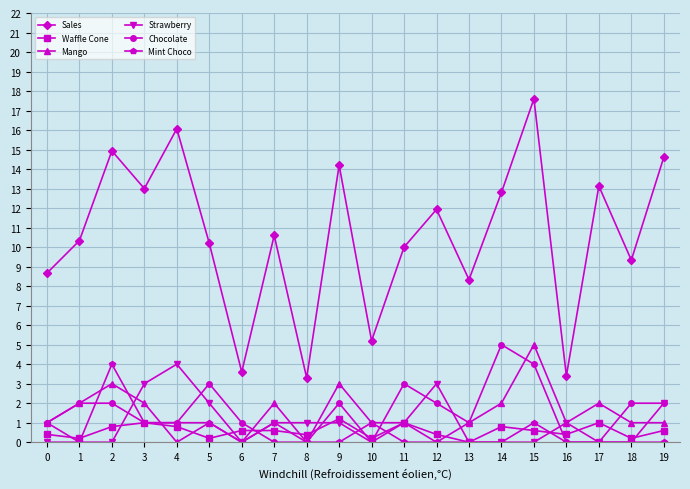

What is the sum of all Waffle Cone values?

11.4